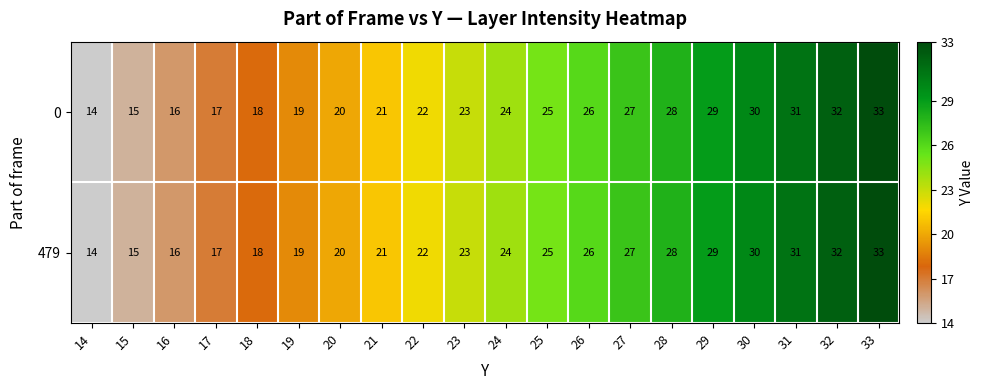

List the labels in order of 0 value, smallest first.

14, 15, 16, 17, 18, 19, 20, 21, 22, 23, 24, 25, 26, 27, 28, 29, 30, 31, 32, 33